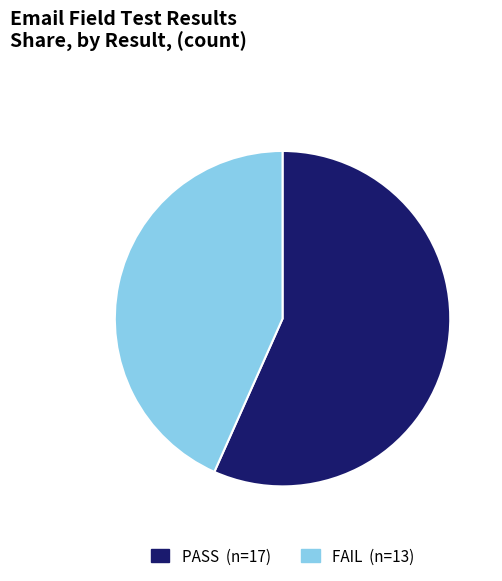

Count the number of slices in the pie.

2